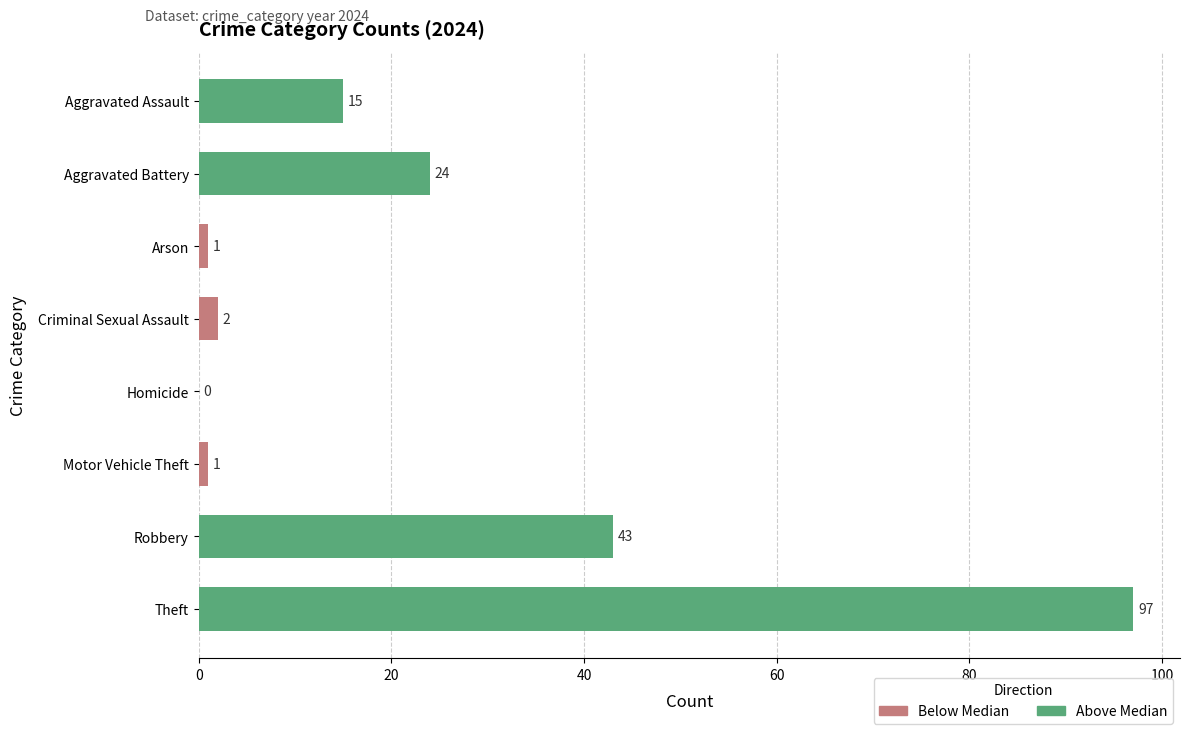

What is the label of the 1st bar from the left?

Aggravated Assault